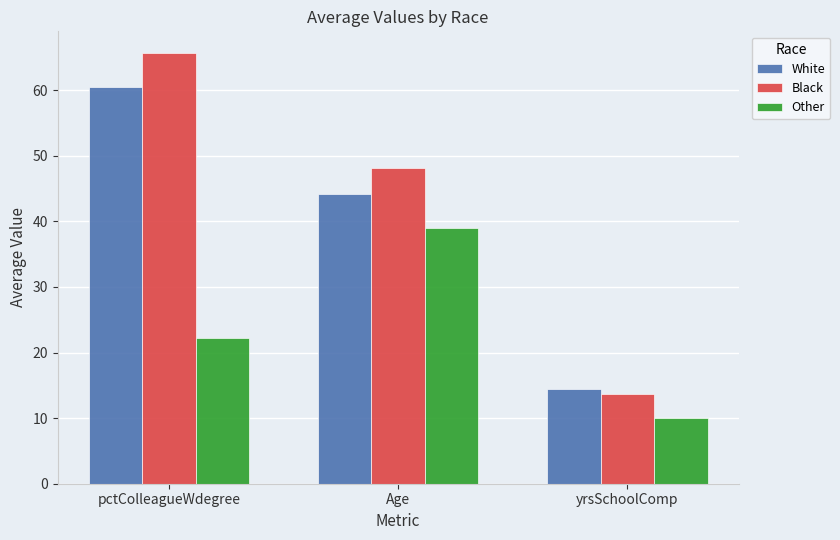

What is the difference between the maximum and minimum values in the Black series?

52.0